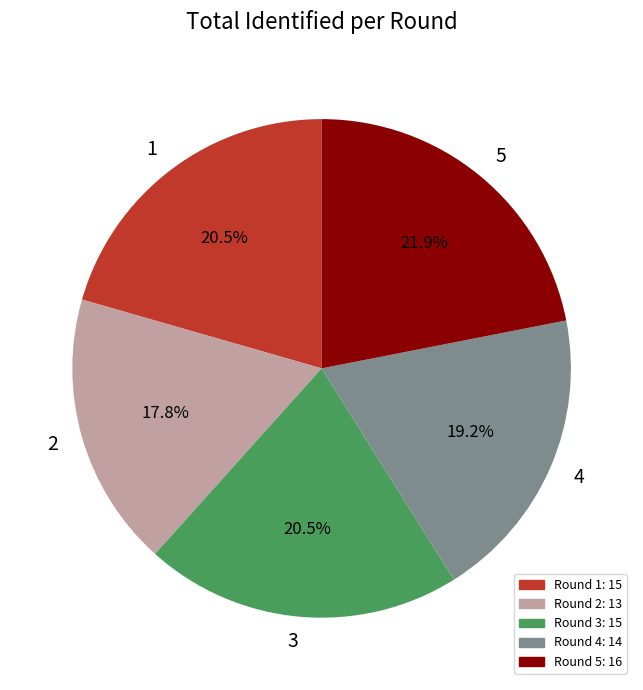

What is the ratio of the value at 3 to the value at 5?

0.9